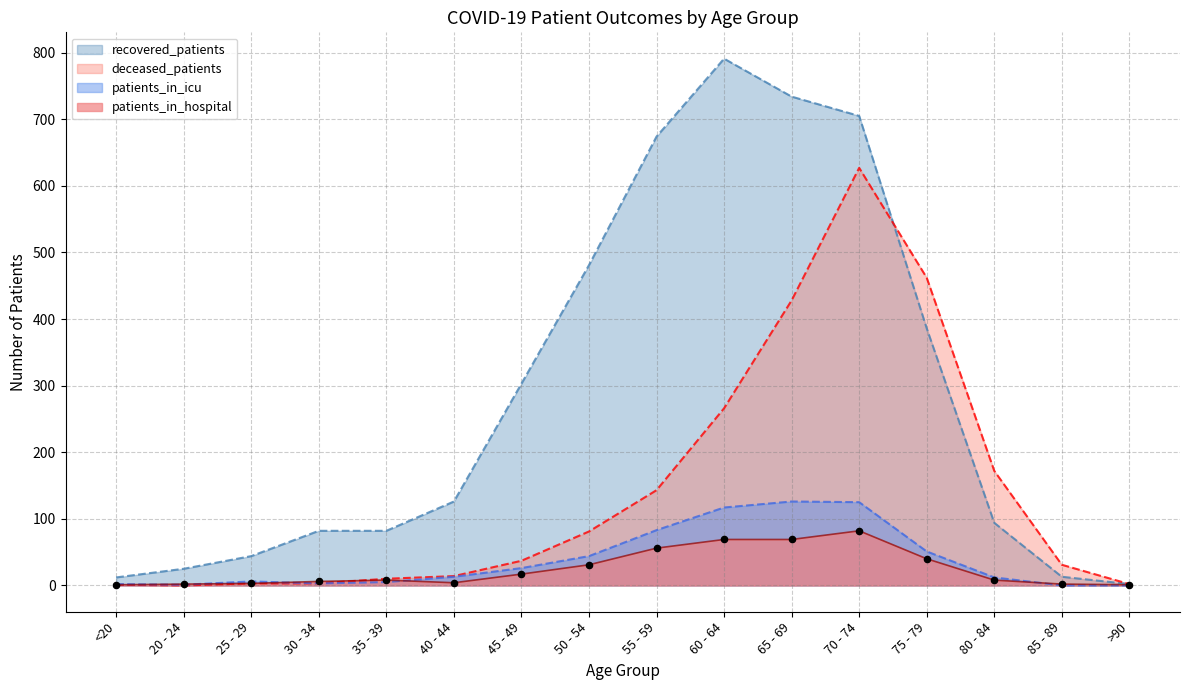

Which series contains the highest Y value?

recovered_patients